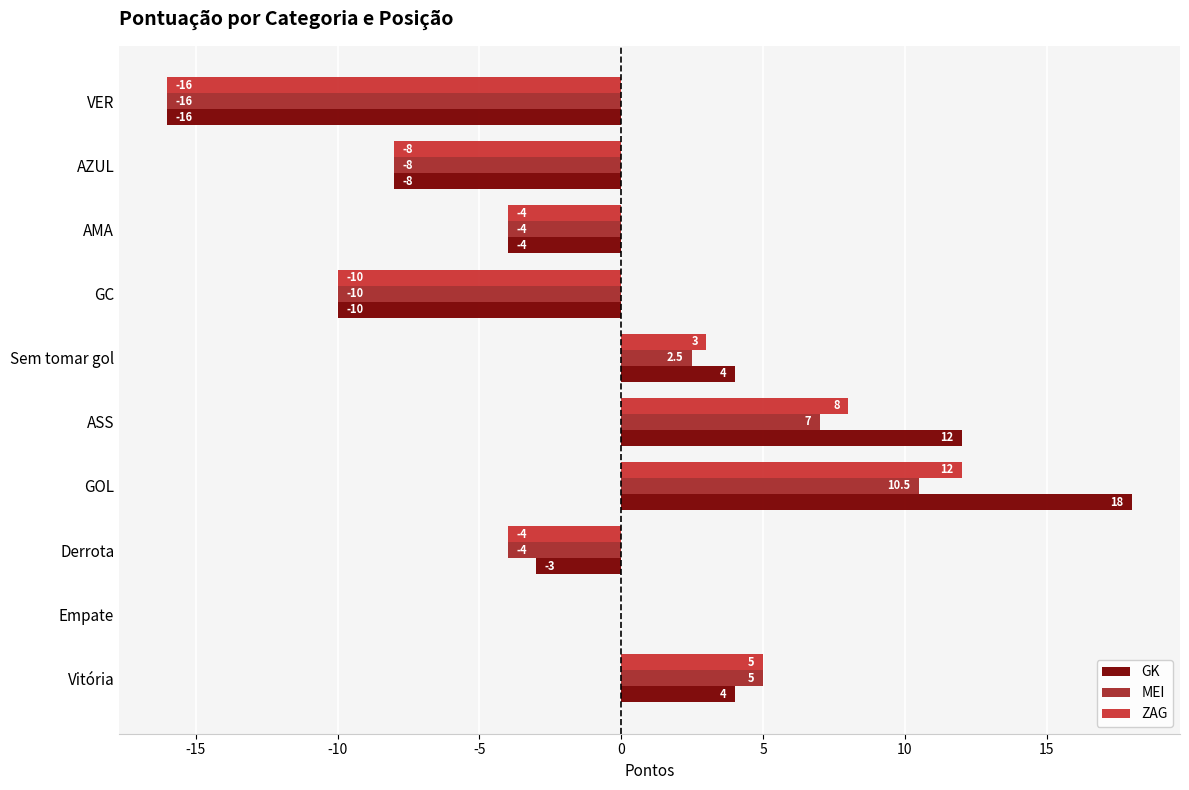

Which category has the highest value in the ZAG series?

GOL